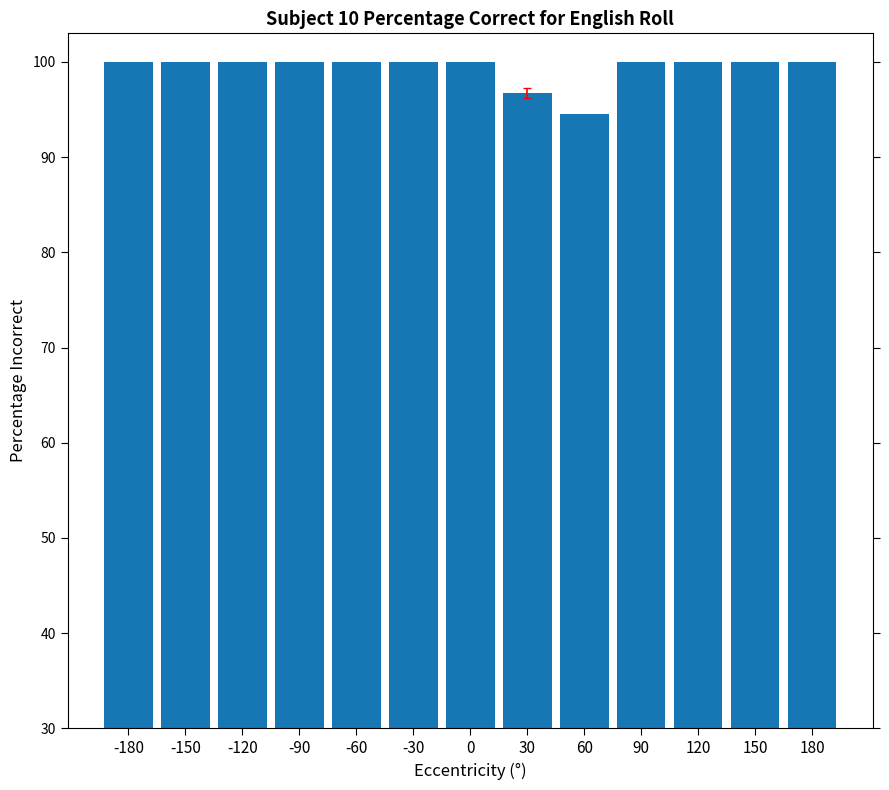

What is the sum of all values?

1291.3